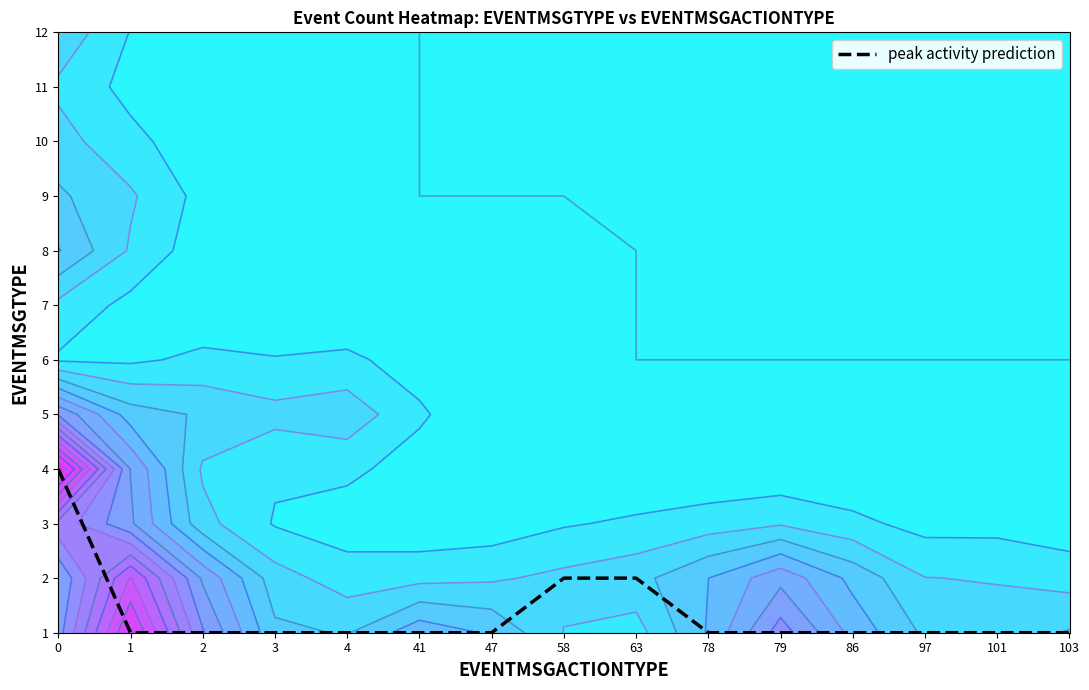

How many data points are above 0?

3